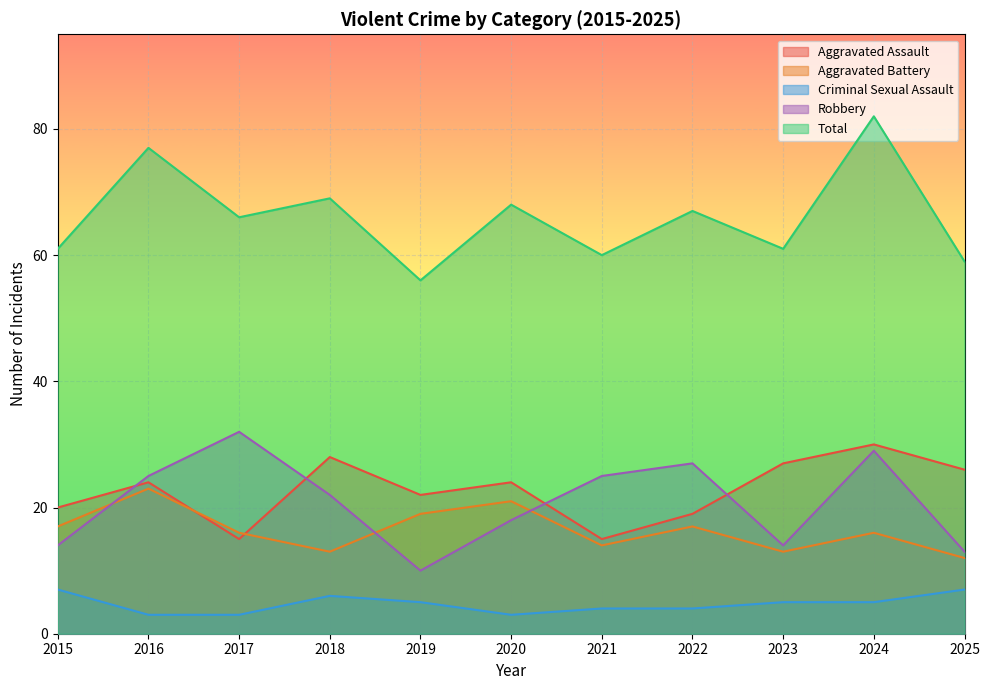

How many intersections are there between Robbery and Aggravated Assault?

4